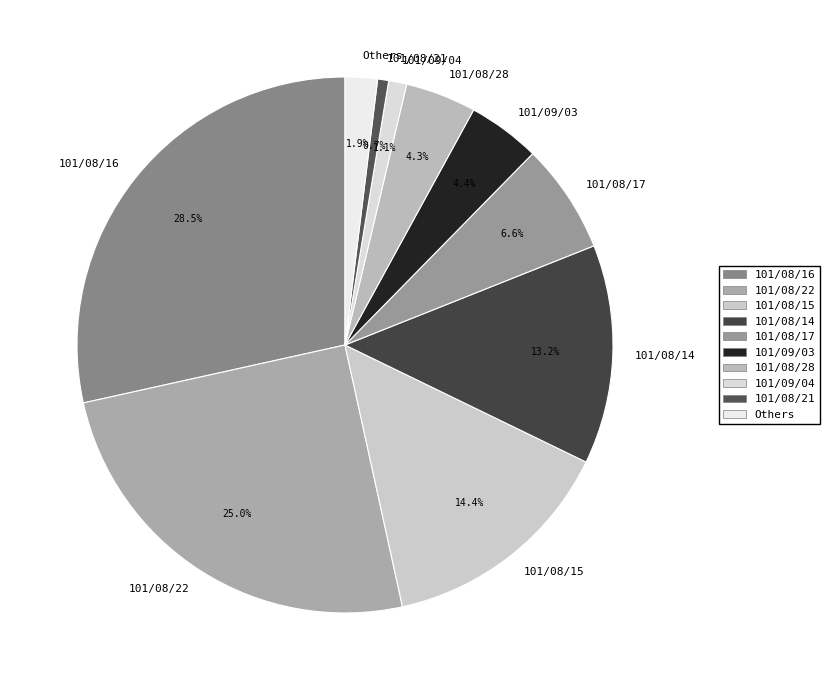

True or false: 101/08/22 accounts for 31% of the total.

False